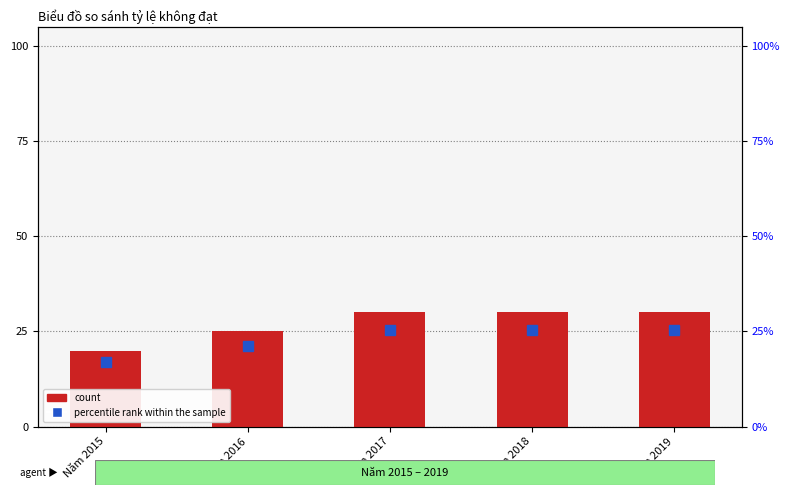

What is the spread (max minus min) of values at Năm 2018?

4.5